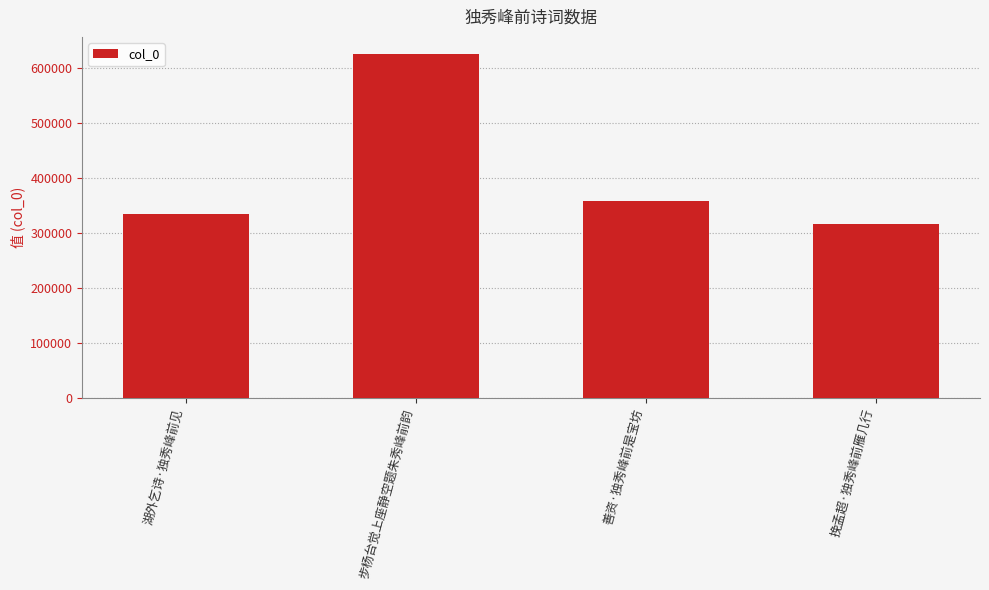

What is the difference between the values at 步杨台觉上座静空题朱秀峰前韵 and 湖外乞诗·独秀峰前见?

291127